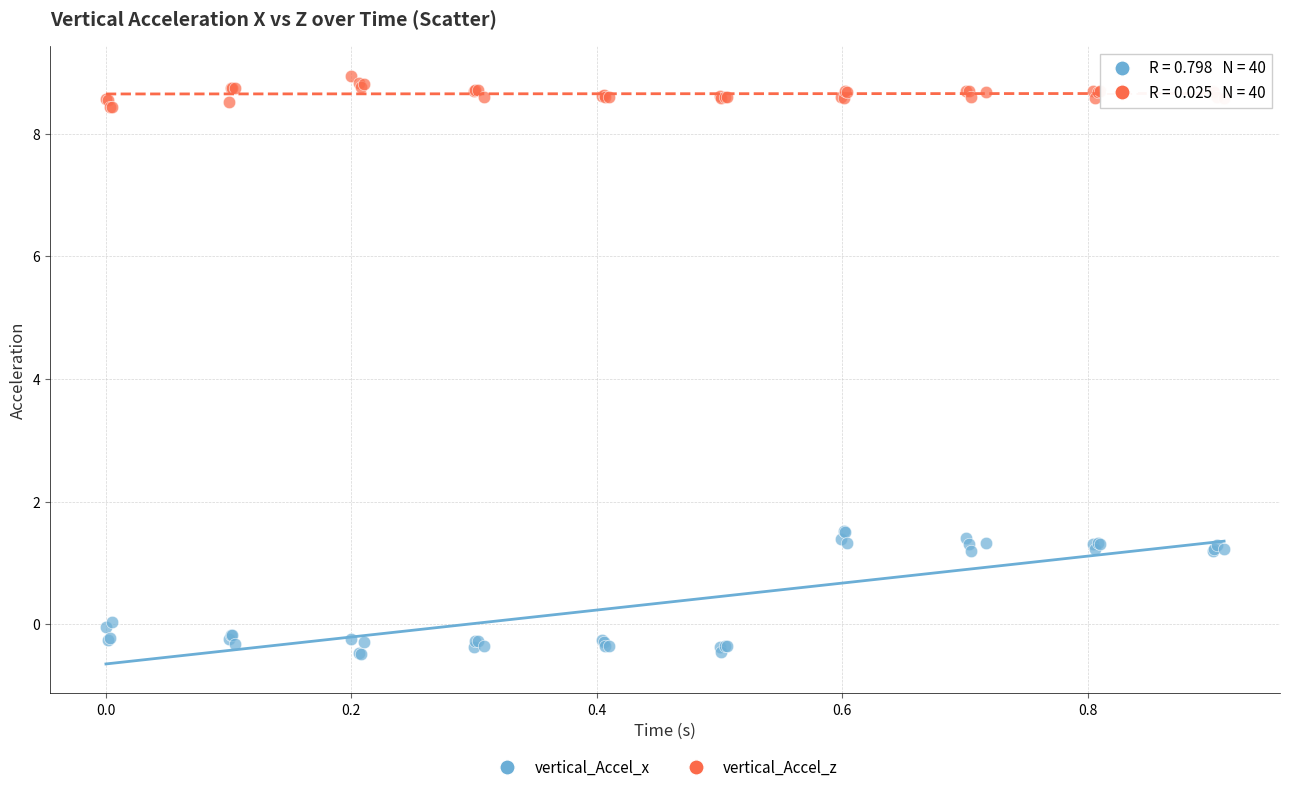

Which series has the largest Y range (max minus min)?

vertical_Accel_x